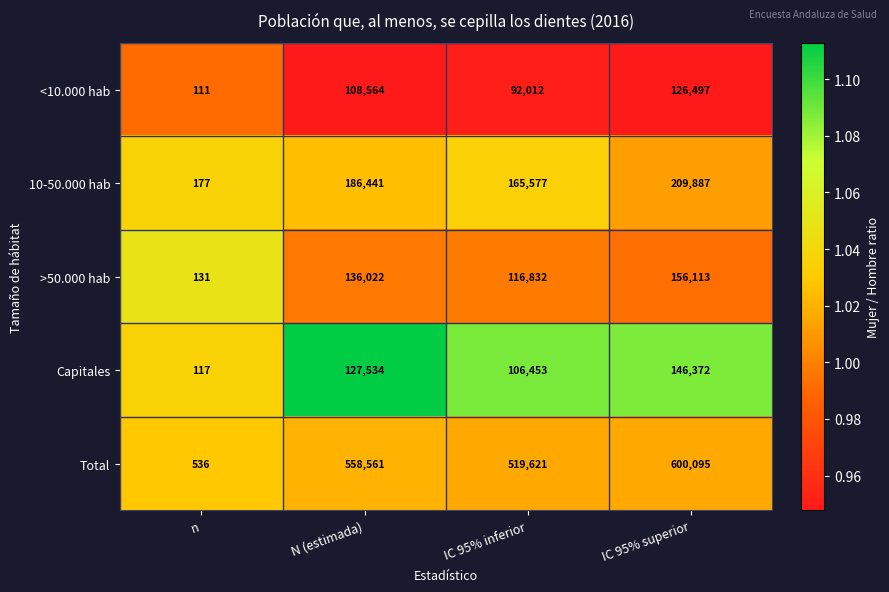

Which series changed the most between N (estimada) and IC 95% superior?

Total